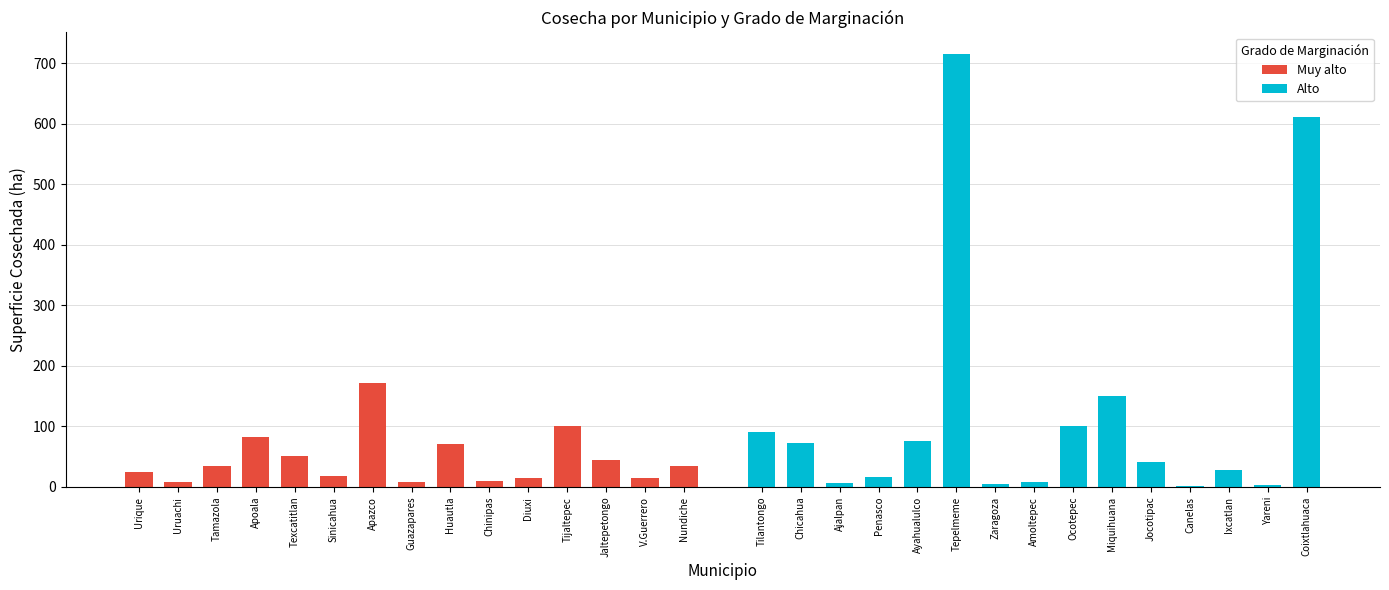

What is the difference between the maximum and minimum values in the Alto series?

714.3